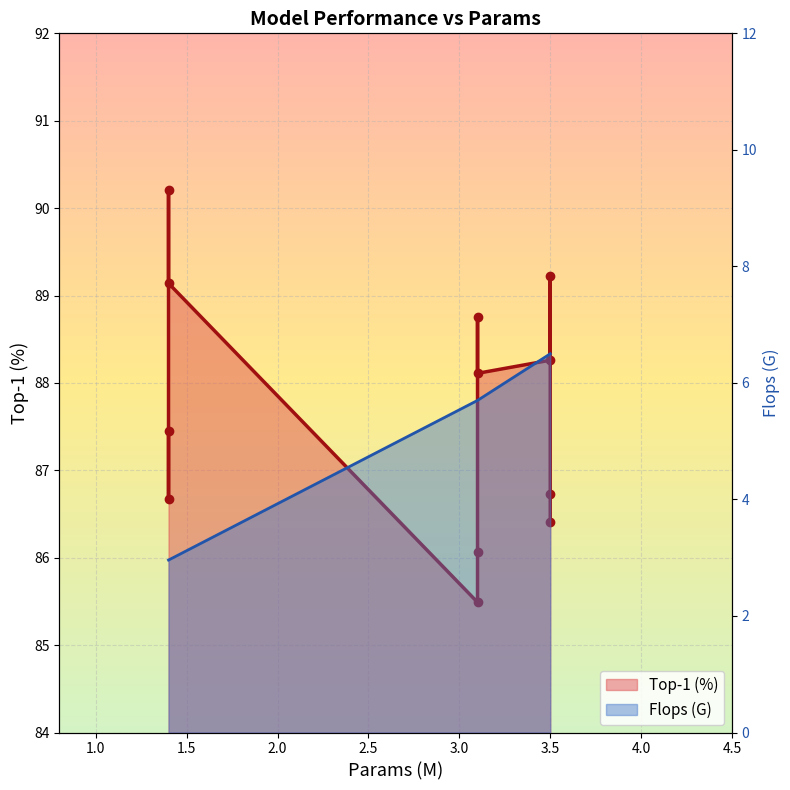

The value at 4.5 is 142.9. True or false?

False